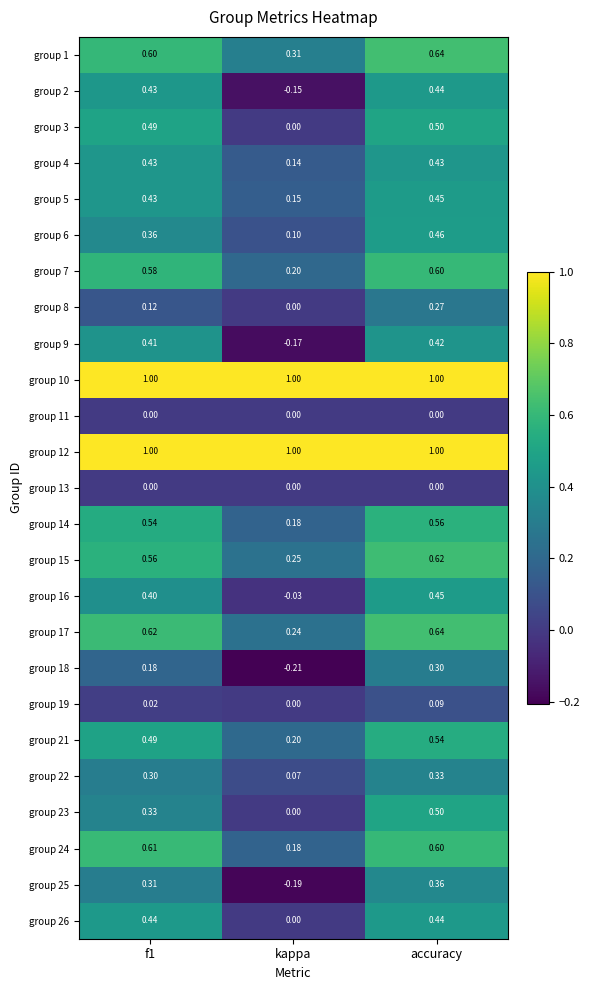

Which category has the lowest value across all series?

kappa